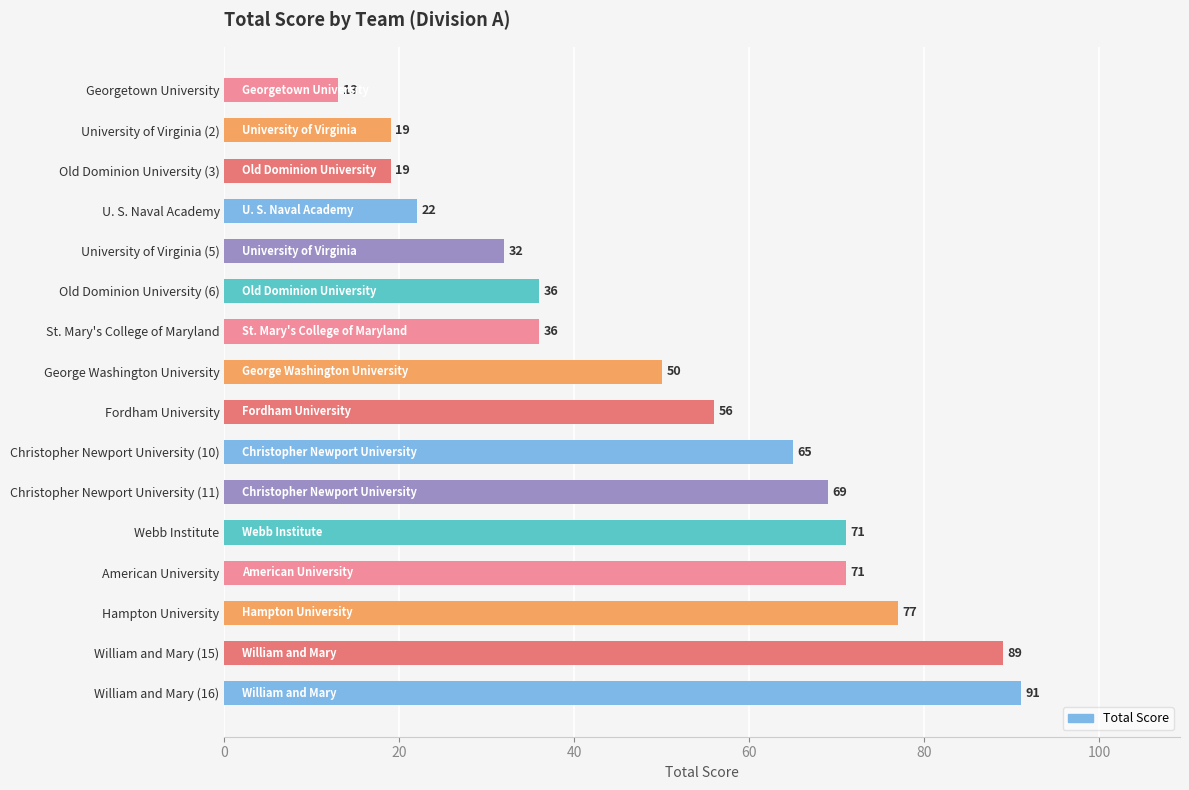

What is the label of the 6th bar from the bottom?

Christopher Newport University (11)